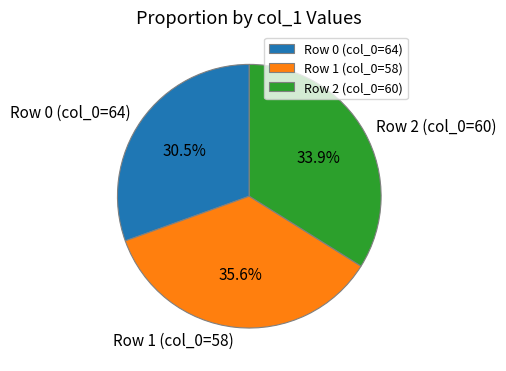

What is the smallest slice in the pie chart?

Row 0 (col_0=64)